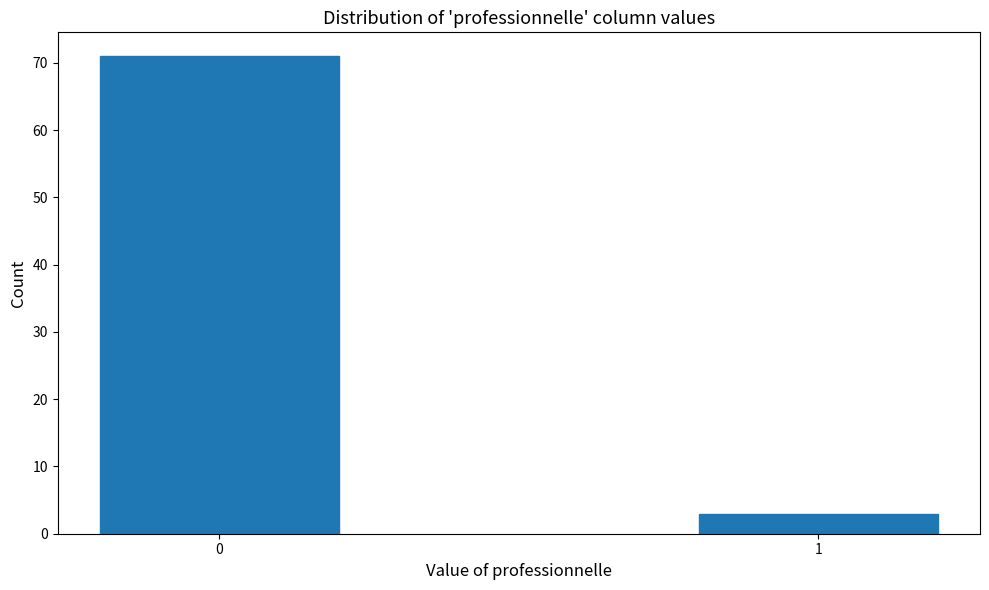

Reading left to right, transcribe all the data shown in this chart.

71	3